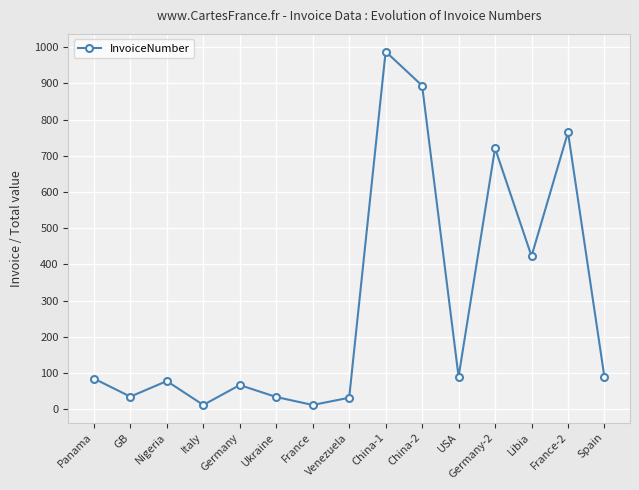

Does the chart have visible grid lines?

Yes